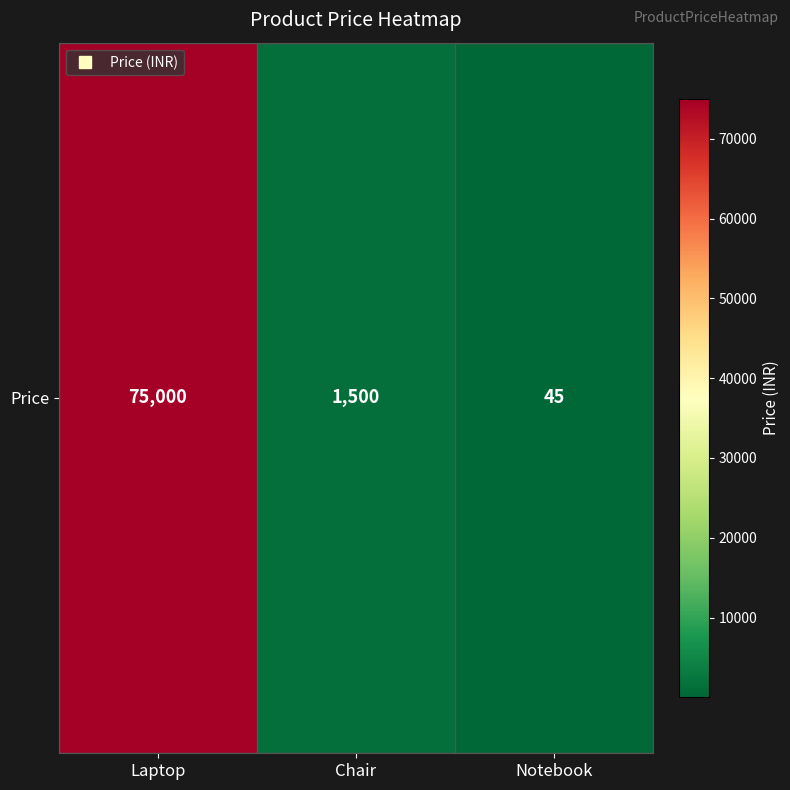

Where is the data nearest to the value 37522?

Chair